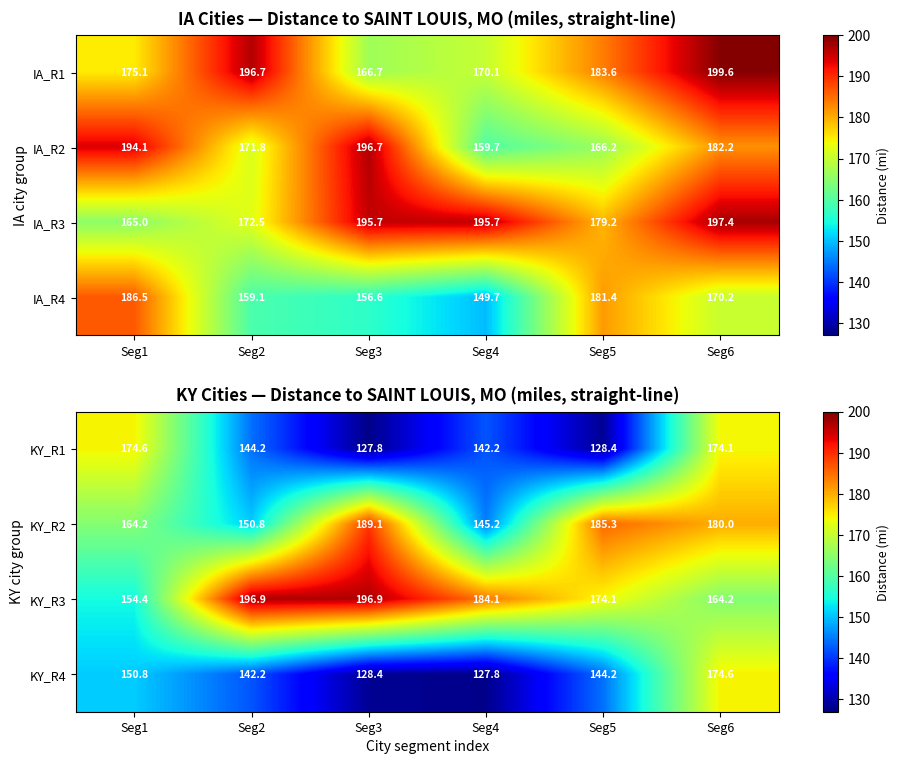

True or false: KY_R2 has a value of 145.2 at Seg4.

True